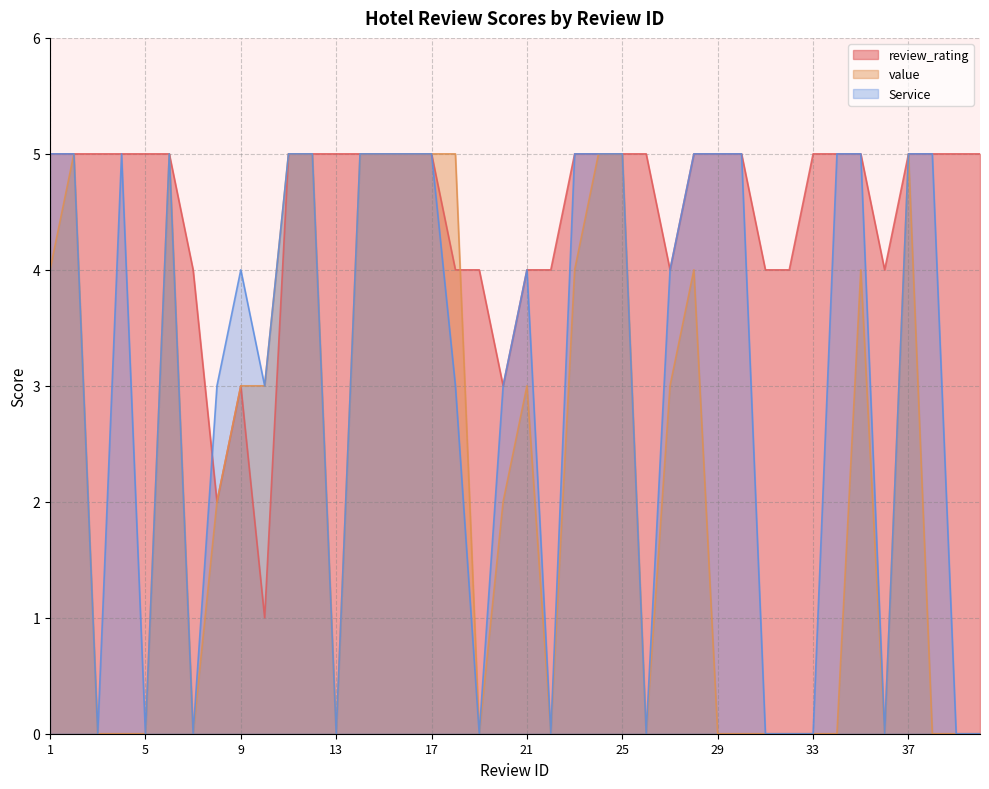

List the series in order of their overall mean, highest first.

review_rating, Service, value